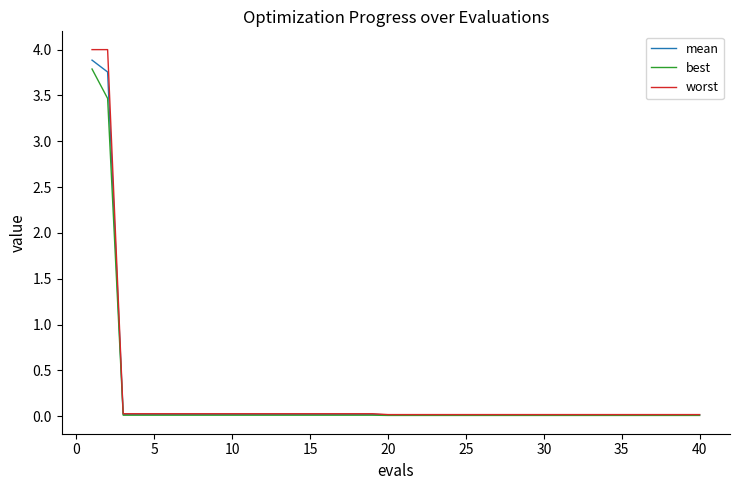

Which series has the largest range (max minus min)?

worst